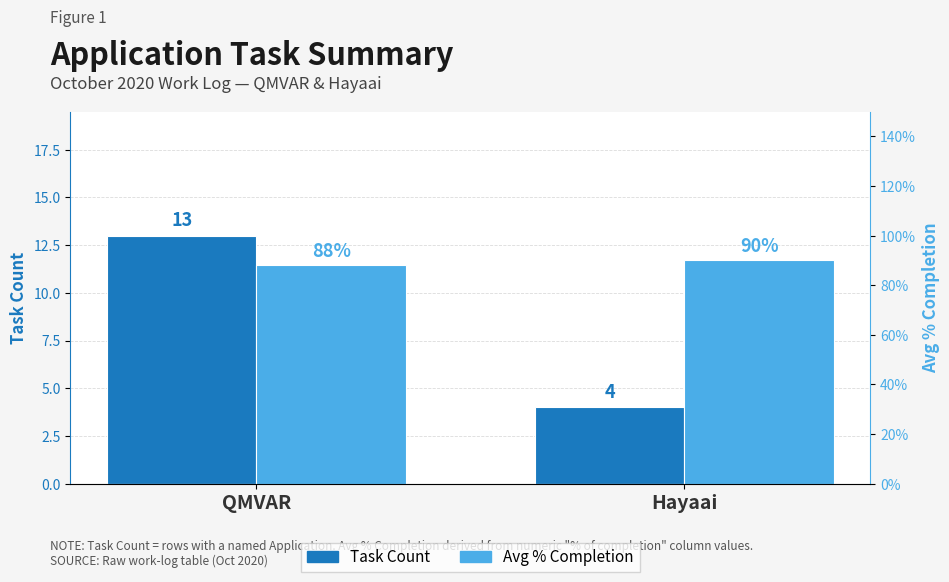

What is the total value across all series at Hayaai?

4.9